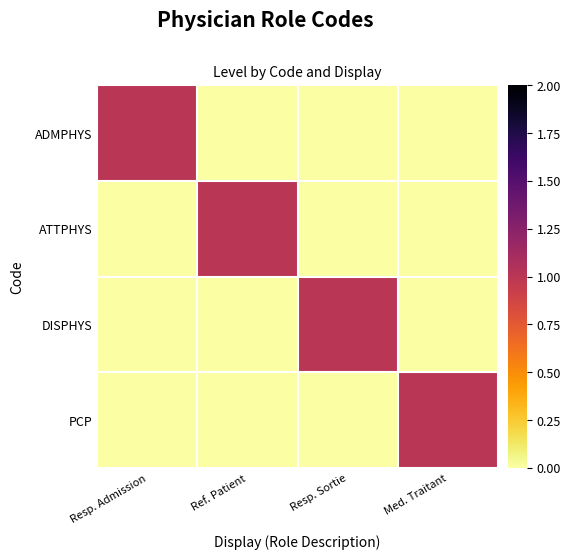

At how many categories does at least one series exceed 0?

4